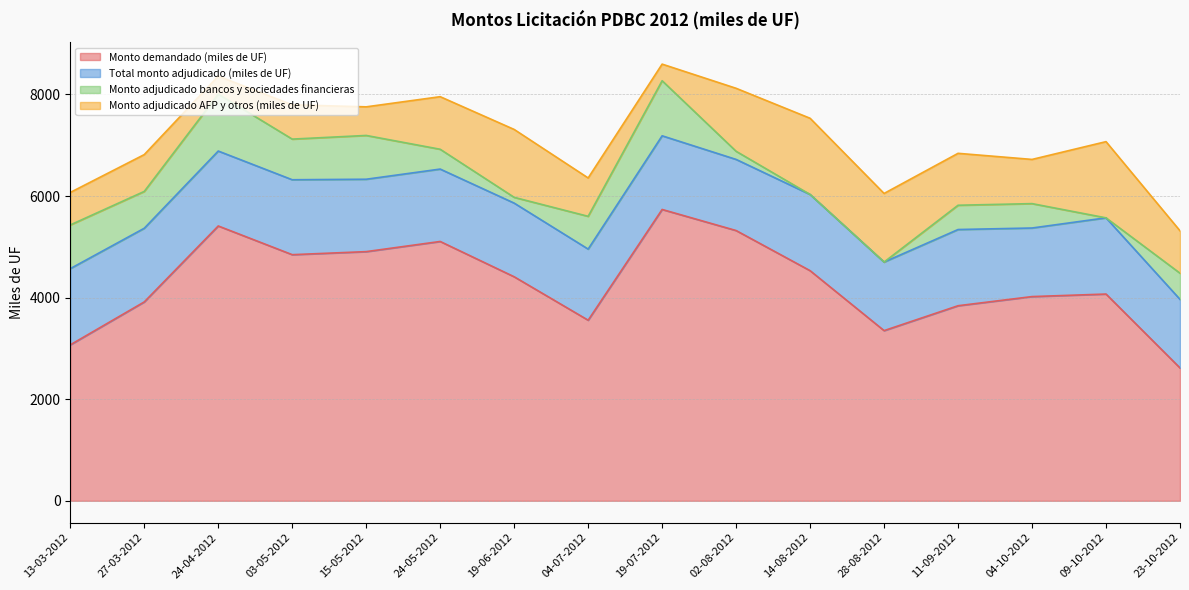

True or false: Total monto adjudicado (miles de UF) has a value of 2170.0 at 02-08-2012.

False